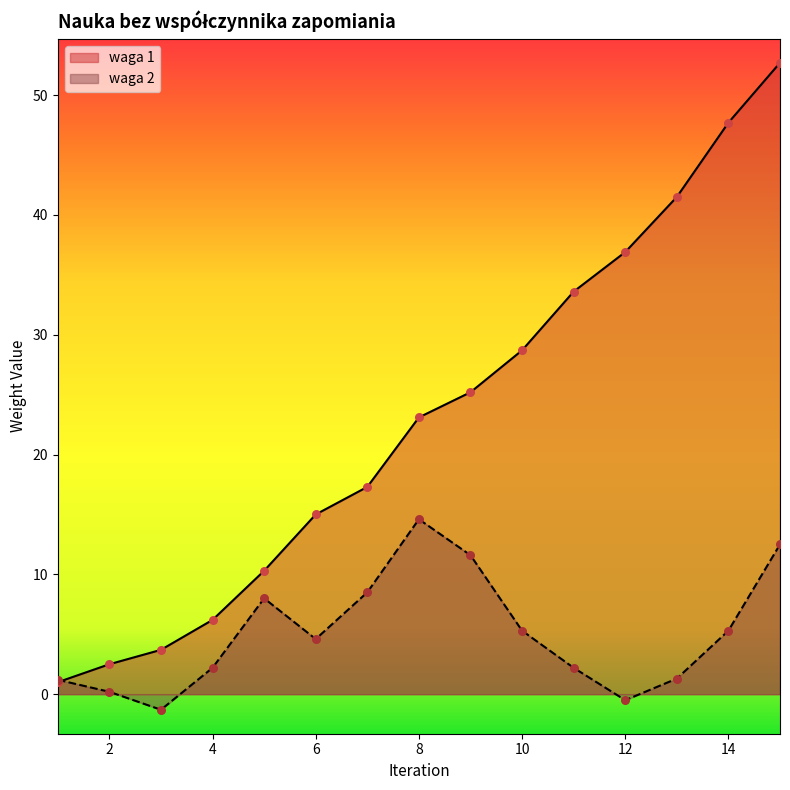

Which series has the widest spread of Y values?

waga 1